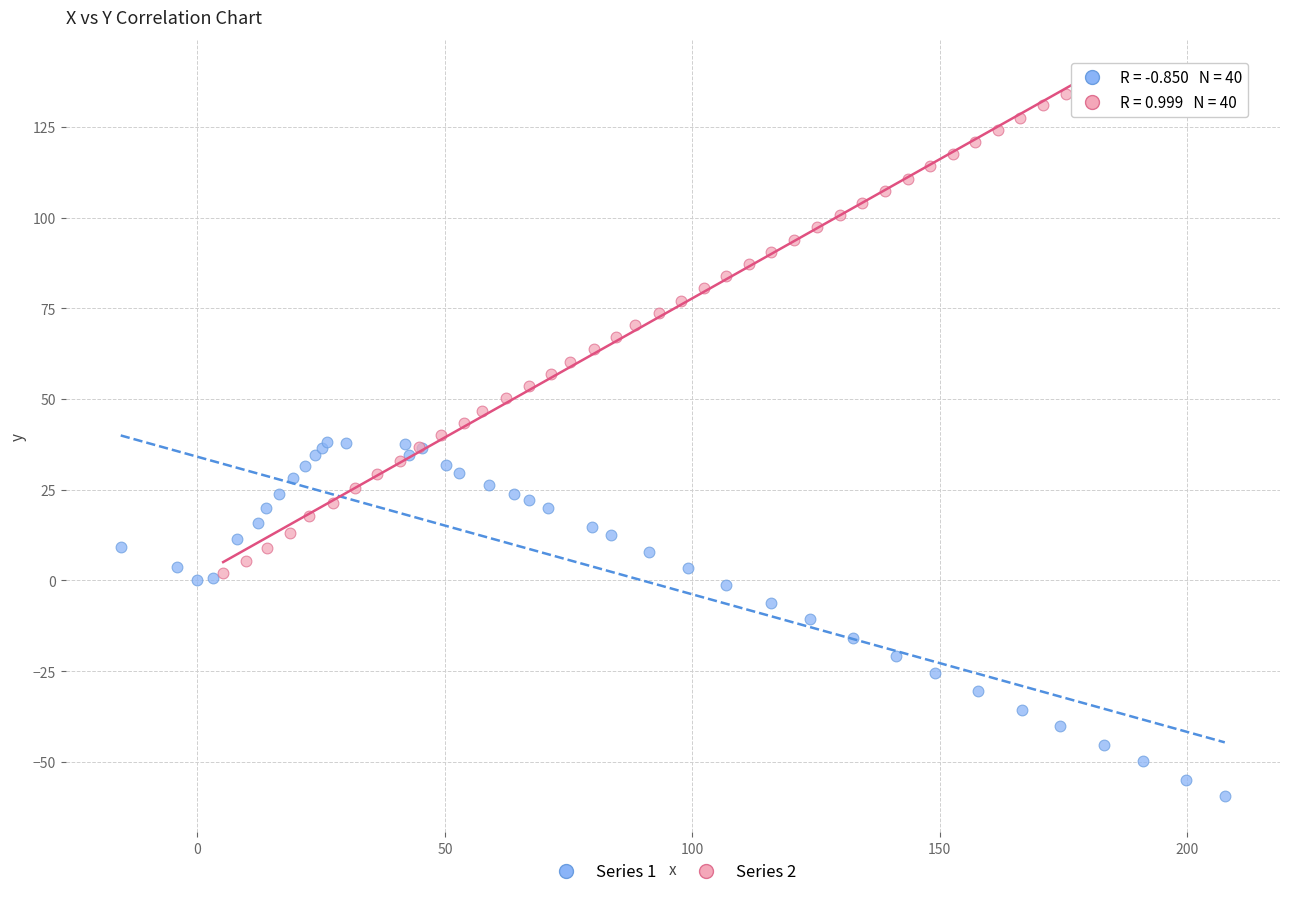

Which series reaches the minimum Y coordinate?

Series 1